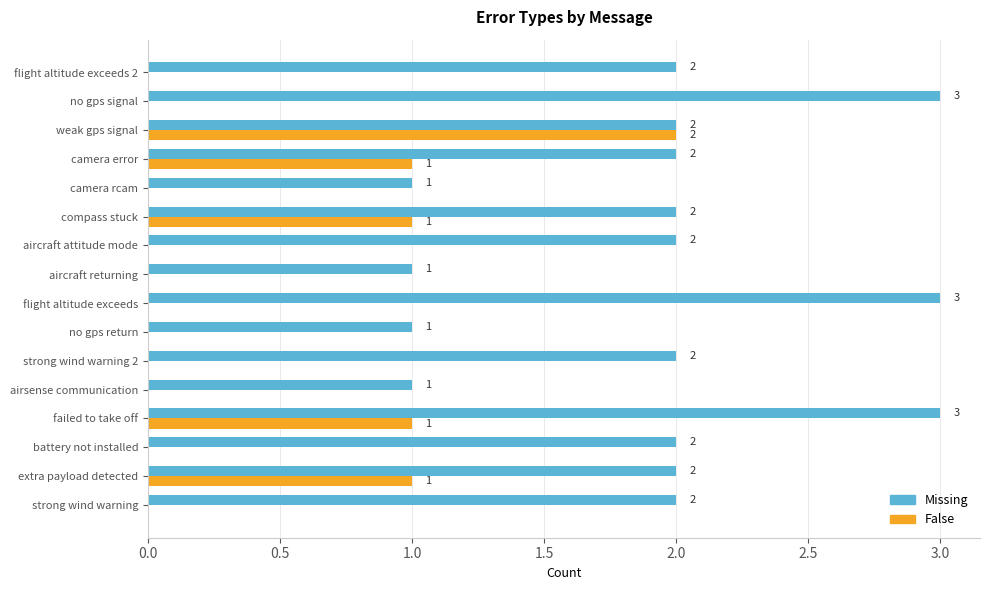

What is the highest value of the Missing series?

3